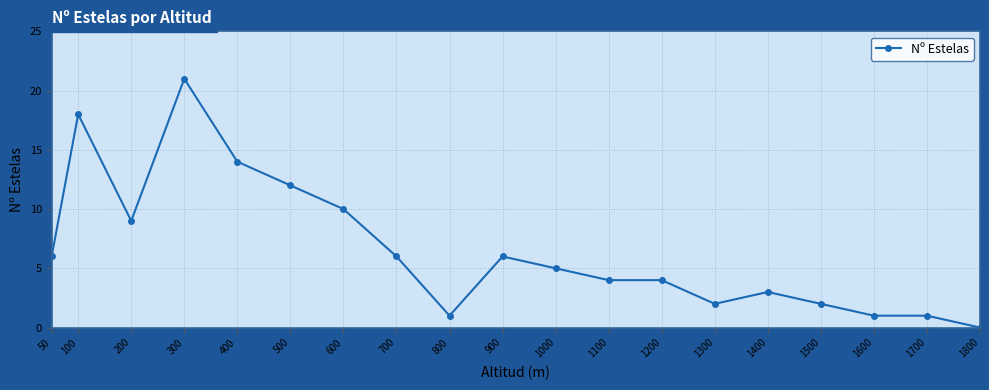

Is it true that the value at 1800 is 0?

True